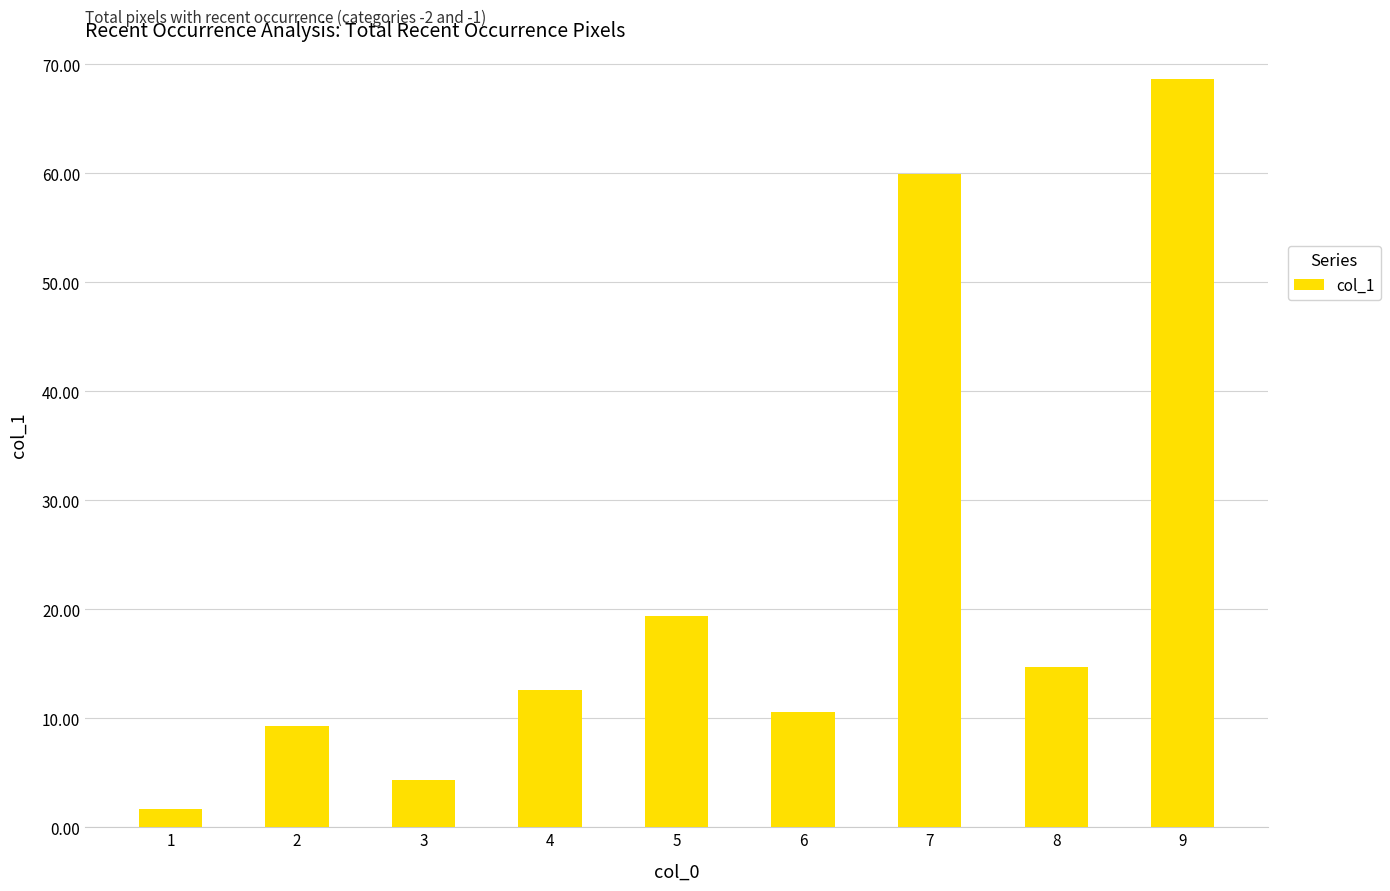

The chart shows a value of 4.3 at 3. True or false?

True